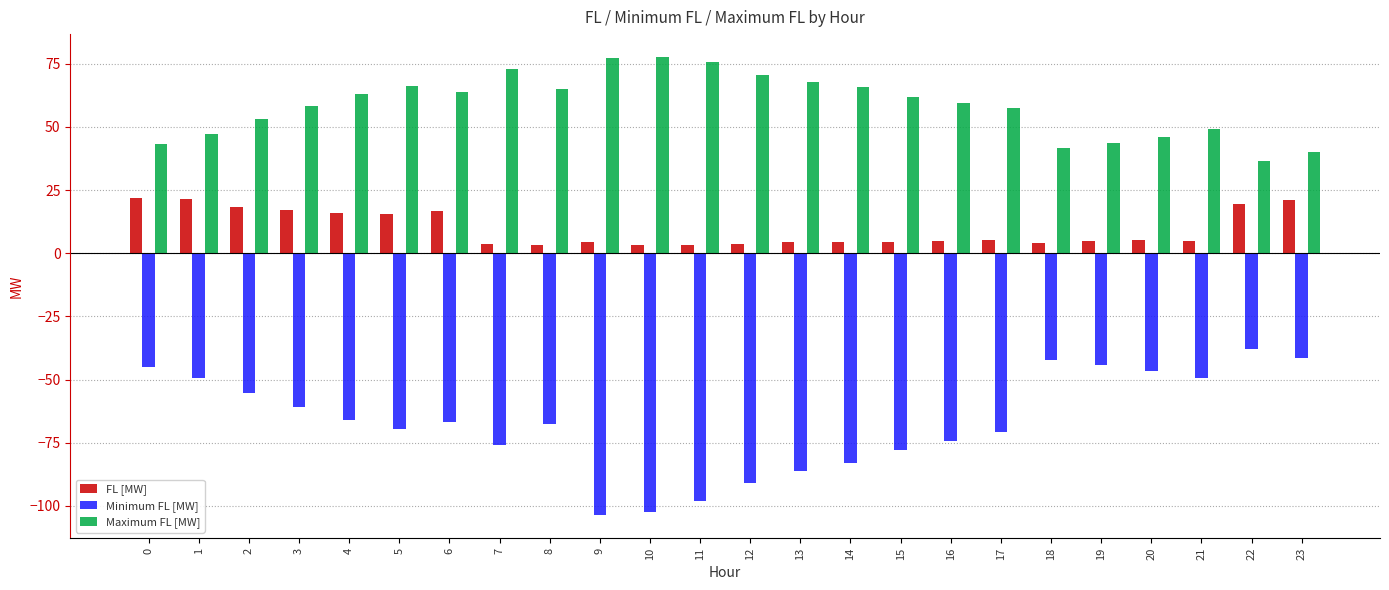

What is the difference between the maximum and minimum values in the FL [MW] series?

18.7